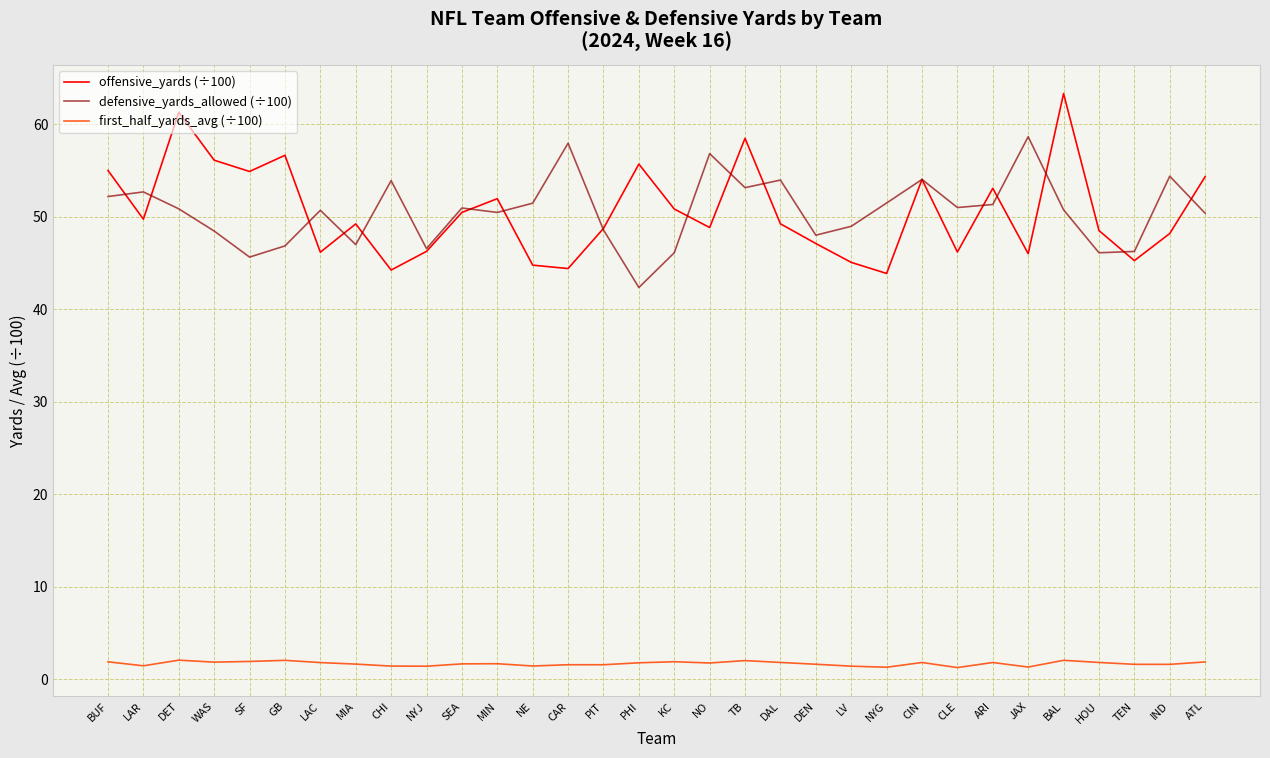

The value of defensive_yards_allowed (÷100) at TEN is 71.0. True or false?

False